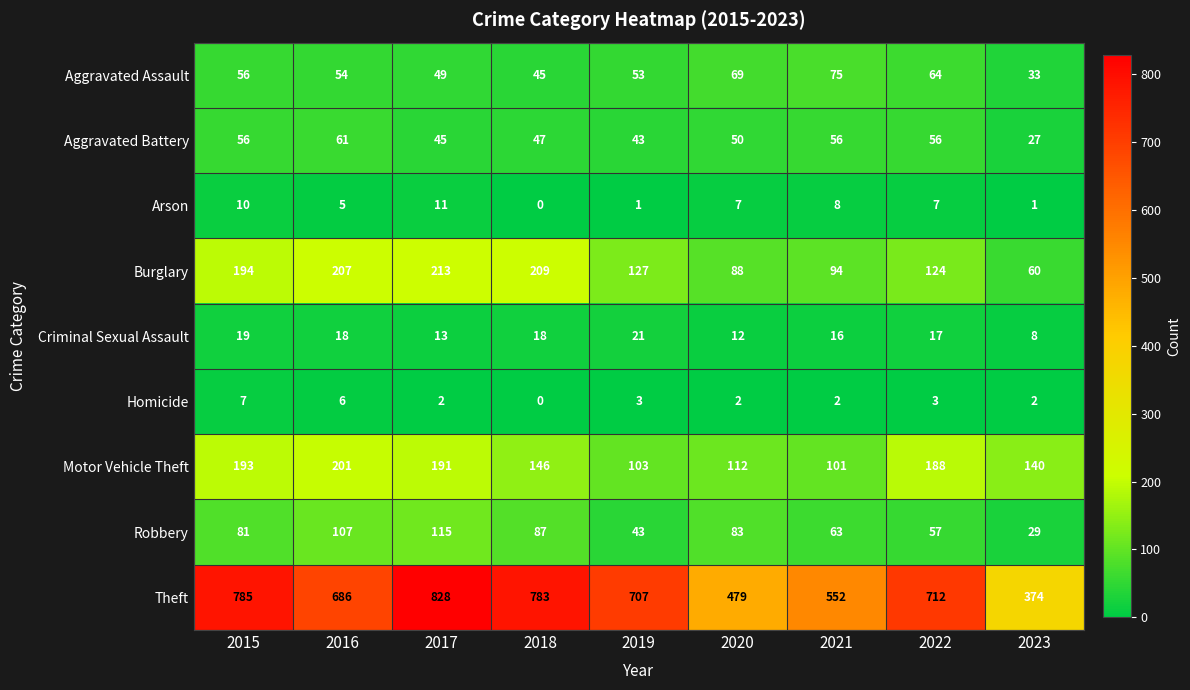

Which category has the highest value across all series?

2017